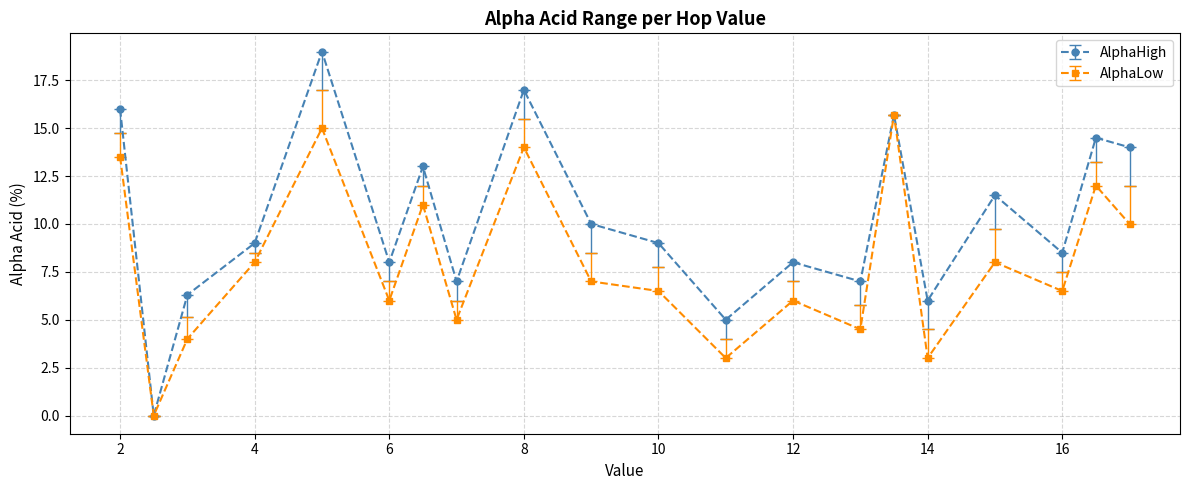

What are all the series names shown in the legend?

AlphaHigh, AlphaLow